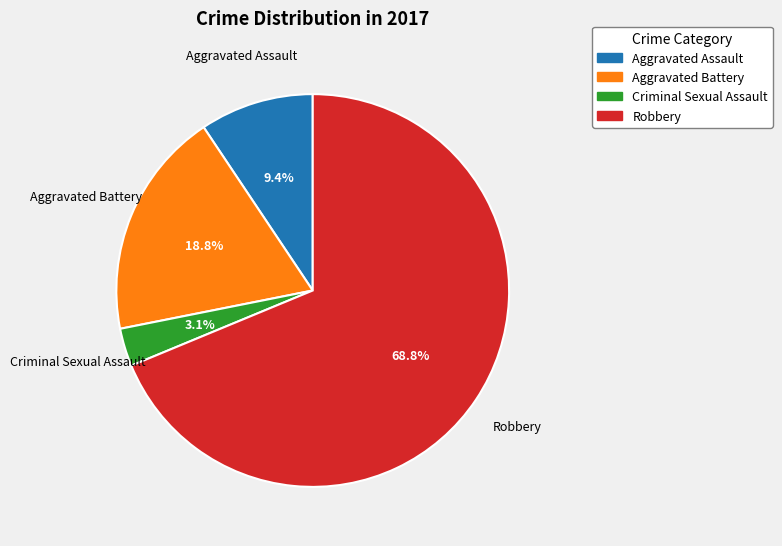

What percentage do Criminal Sexual Assault and Aggravated Assault together represent?

12.5%